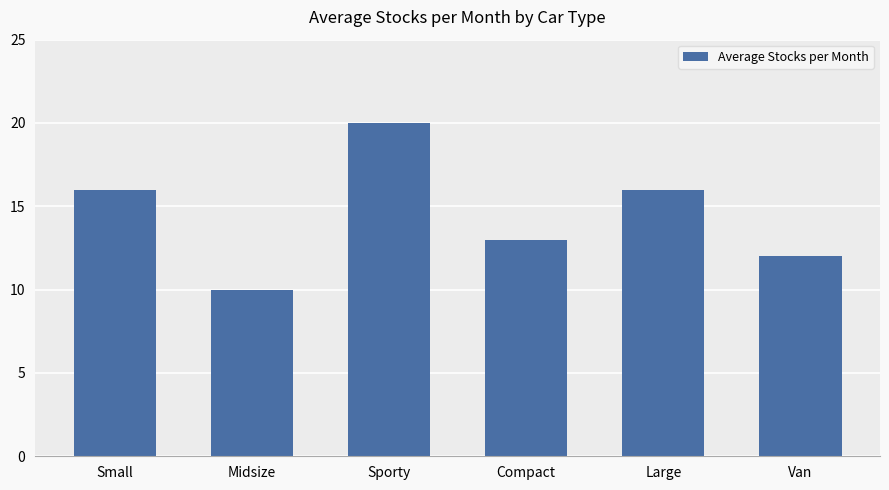

What is the label of the 4th bar from the left?

Compact